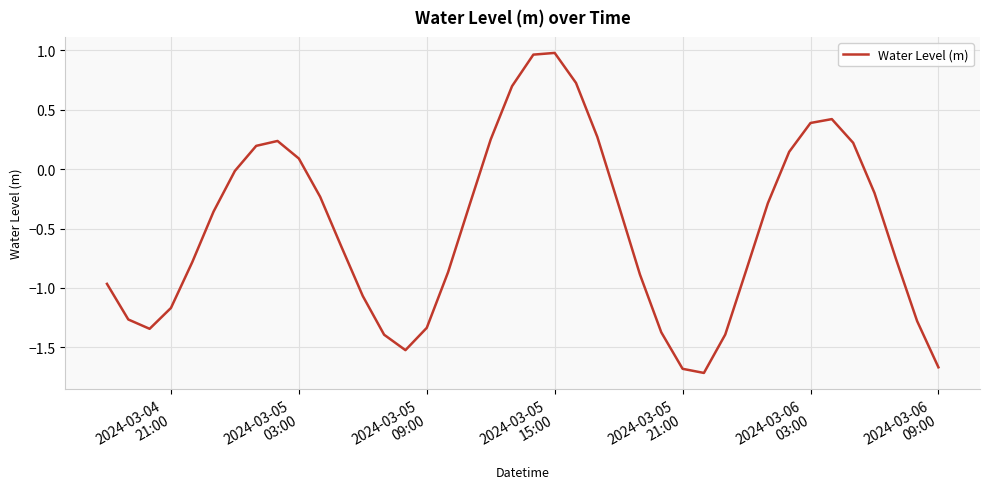

What is the minimum value shown in the chart?

-1.7